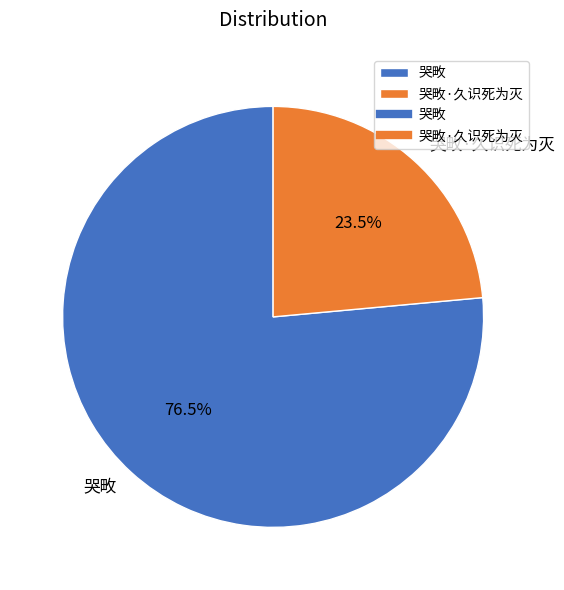

True or false: 哭畋 accounts for 62% of the total.

False